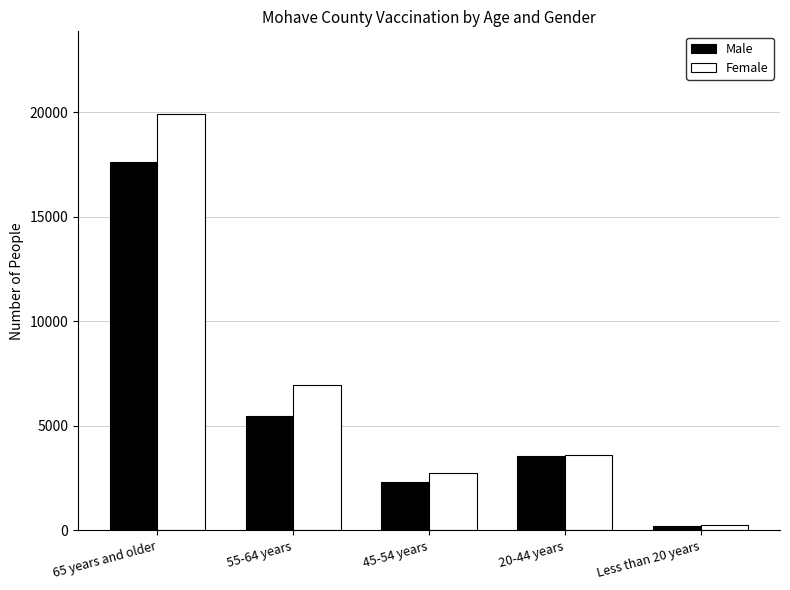

Where does the Female series first go above 3606?

65 years and older